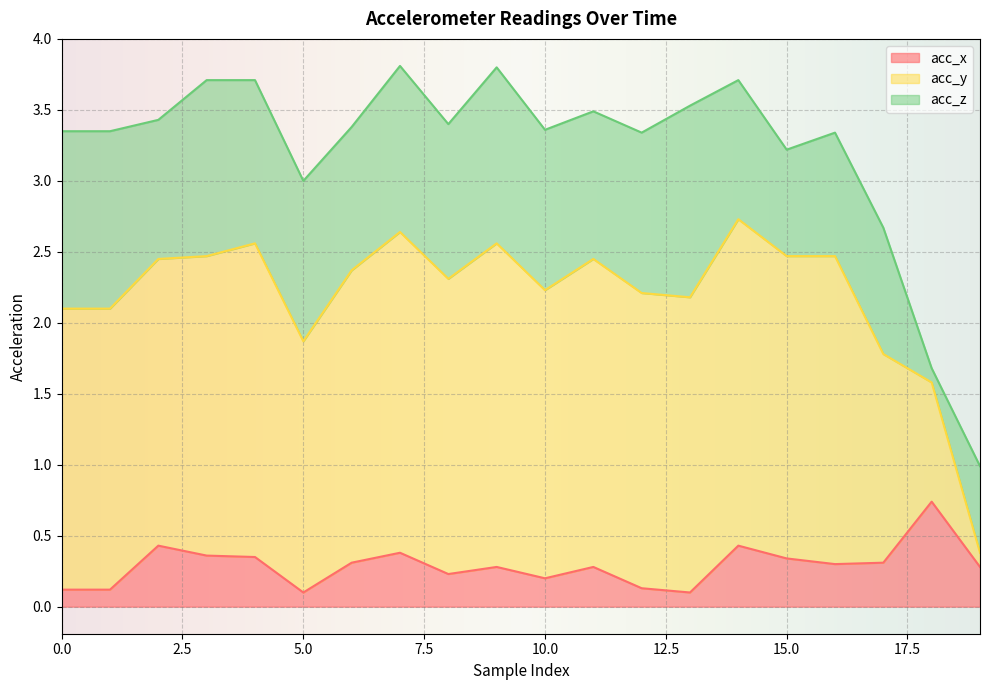

Is it true that acc_x equals 0.2 at 10.0?

True